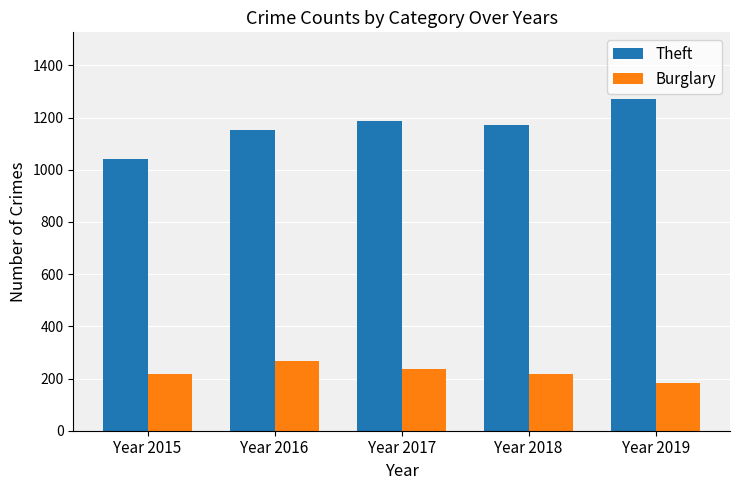

Is the value of Burglary at Year 2018 greater than the value of Theft at Year 2019?

No